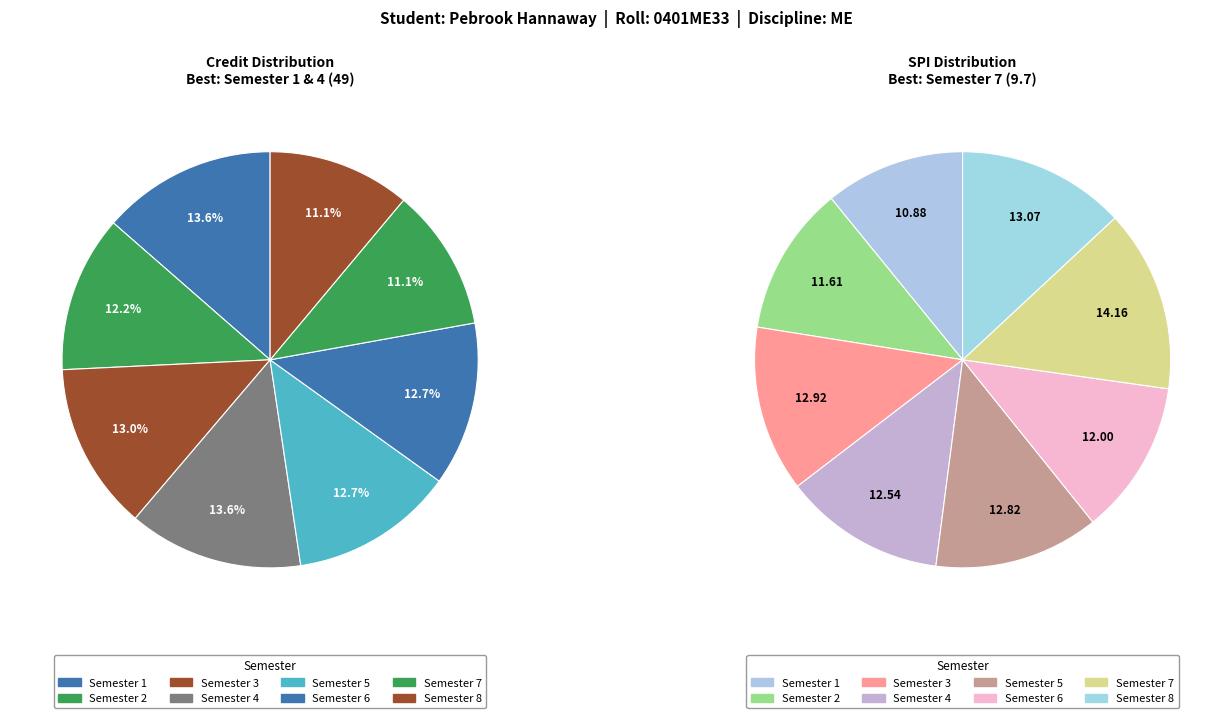

Count the number of slices in the pie.

8